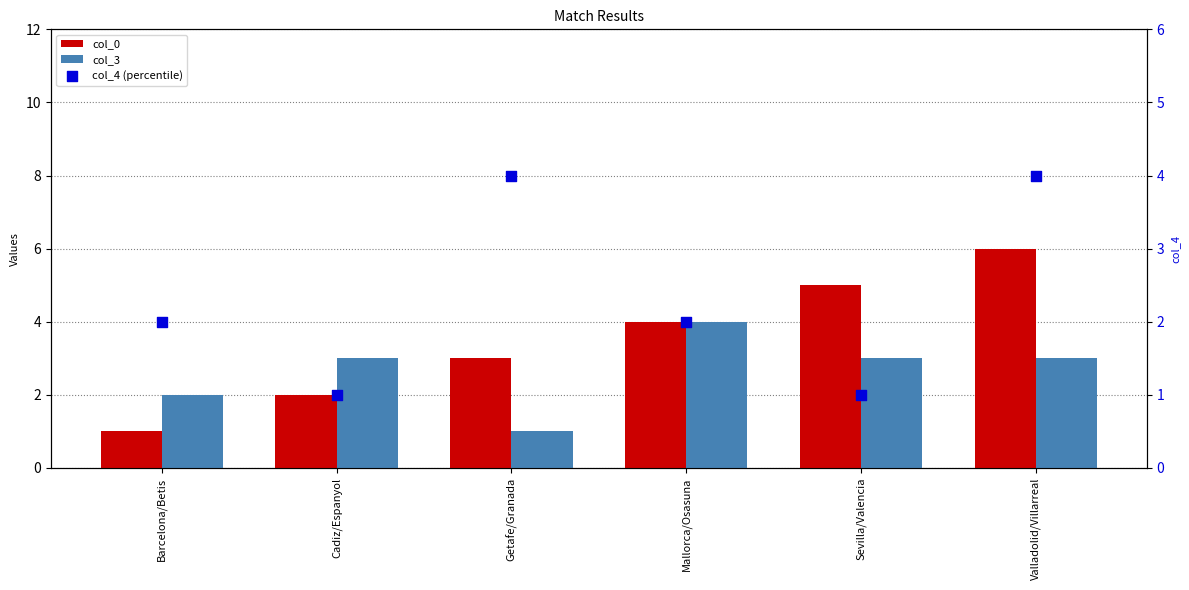

What are all the series names shown in the legend?

col_0, col_3, col_4 (percentile)